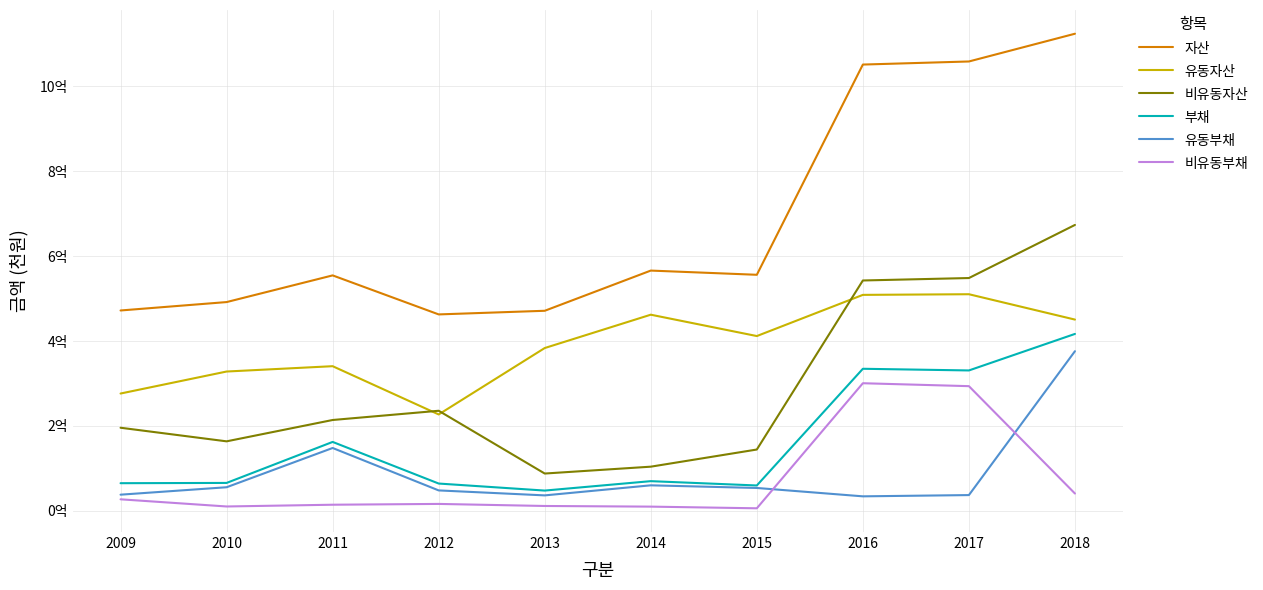

How many interior local peaks does the 비유동자산 series have?

1